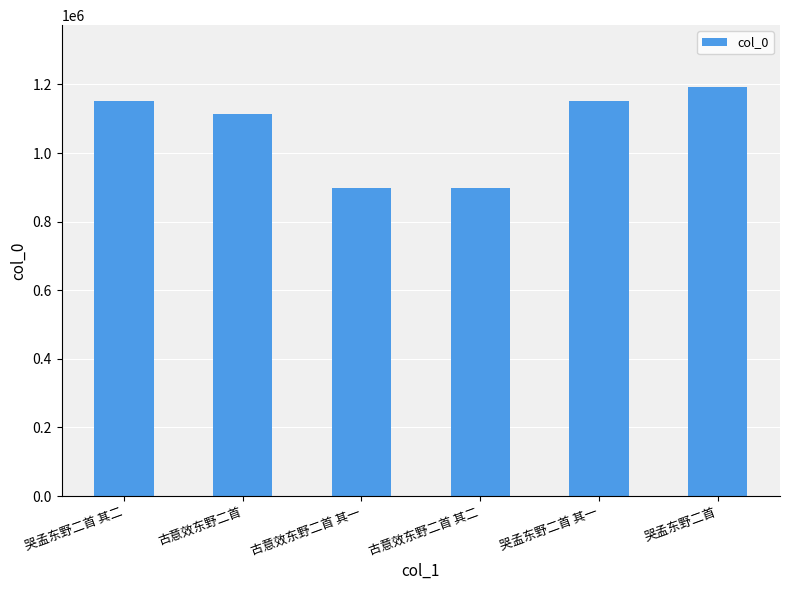

Where is the data nearest to the value 1045606?

古意效东野二首